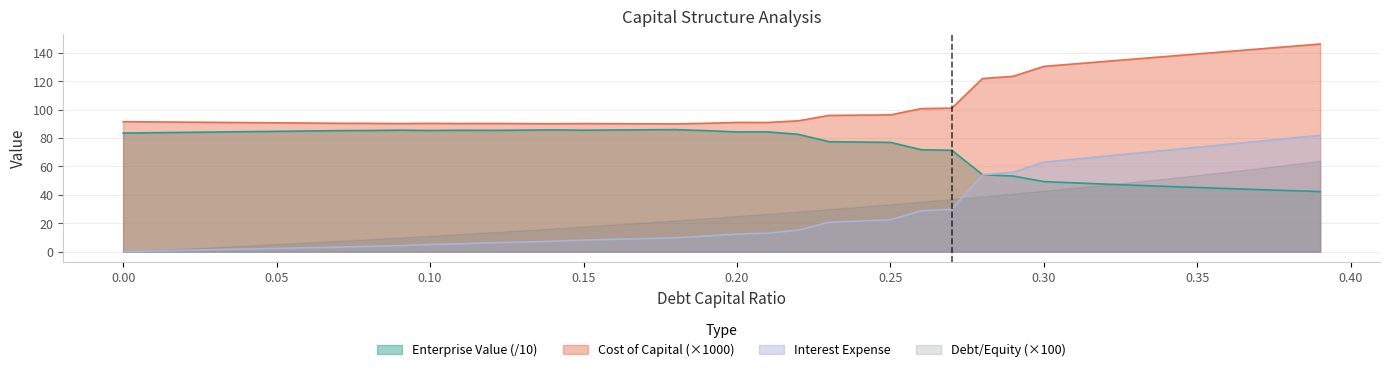

Which series ends up on top after the final intersection of enterprise_value and interest_expense?

interest_expense